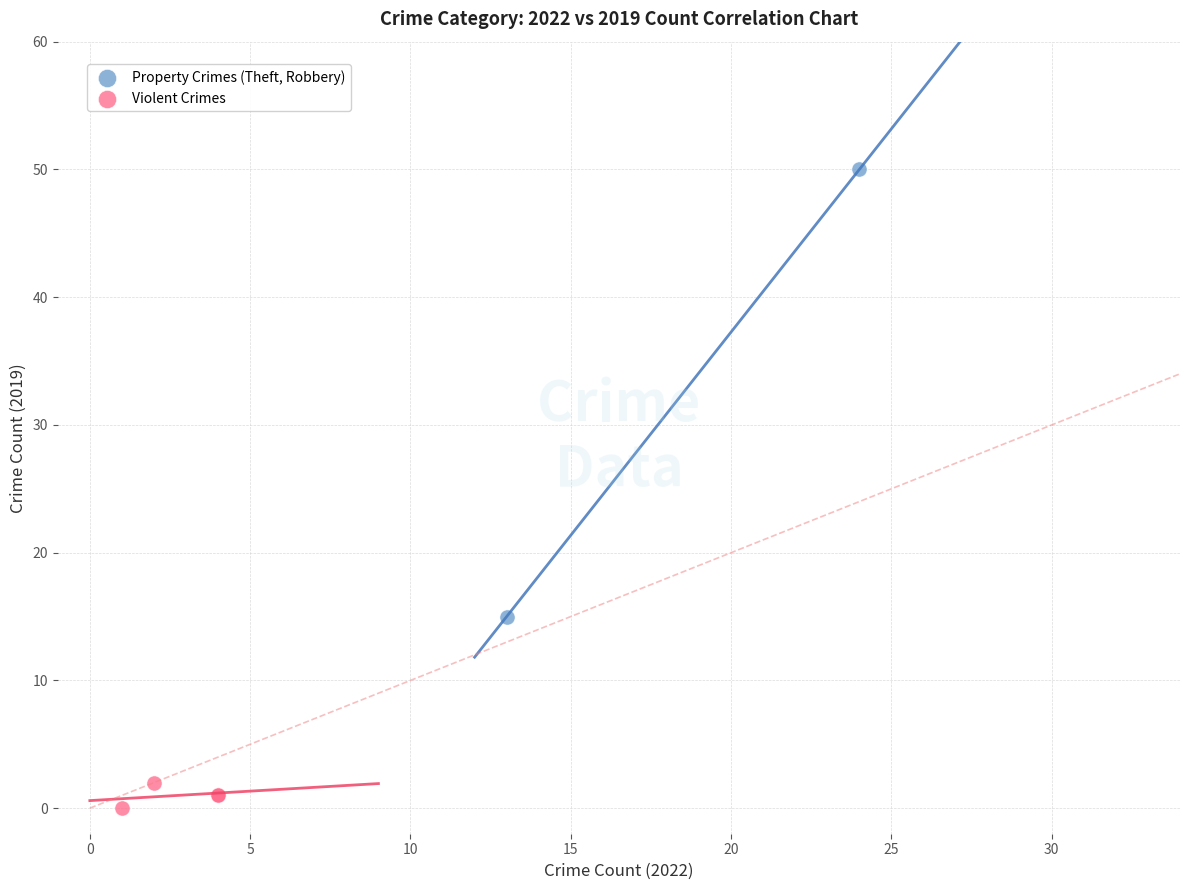

Which series has the largest Y range (max minus min)?

Property Crimes (Theft, Robbery)